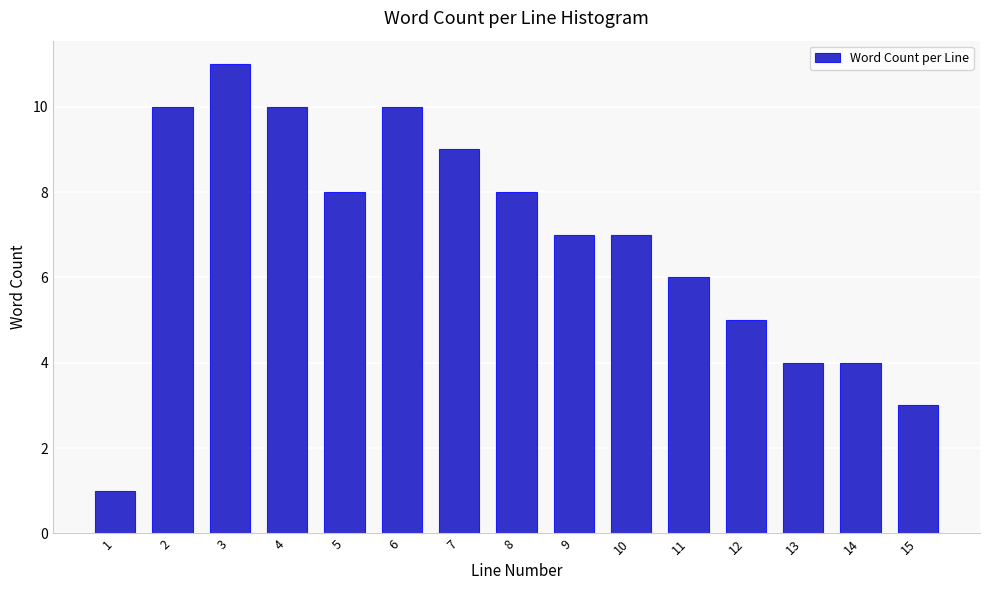

Reading left to right, transcribe all the data shown in this chart.

1	10	11	10	8	10	9	8	7	7	6	5	4	4	3